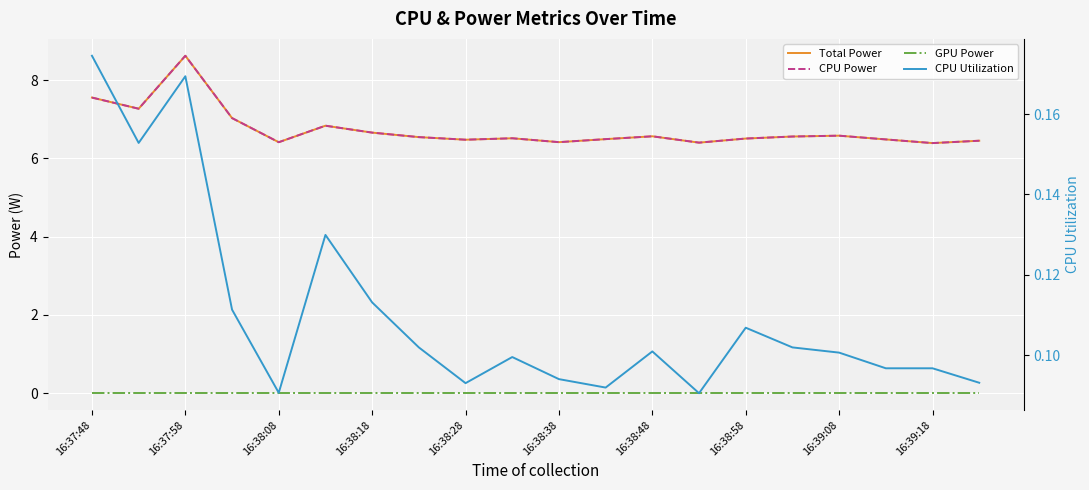

What is the average value of the CPU Power series?

6.7